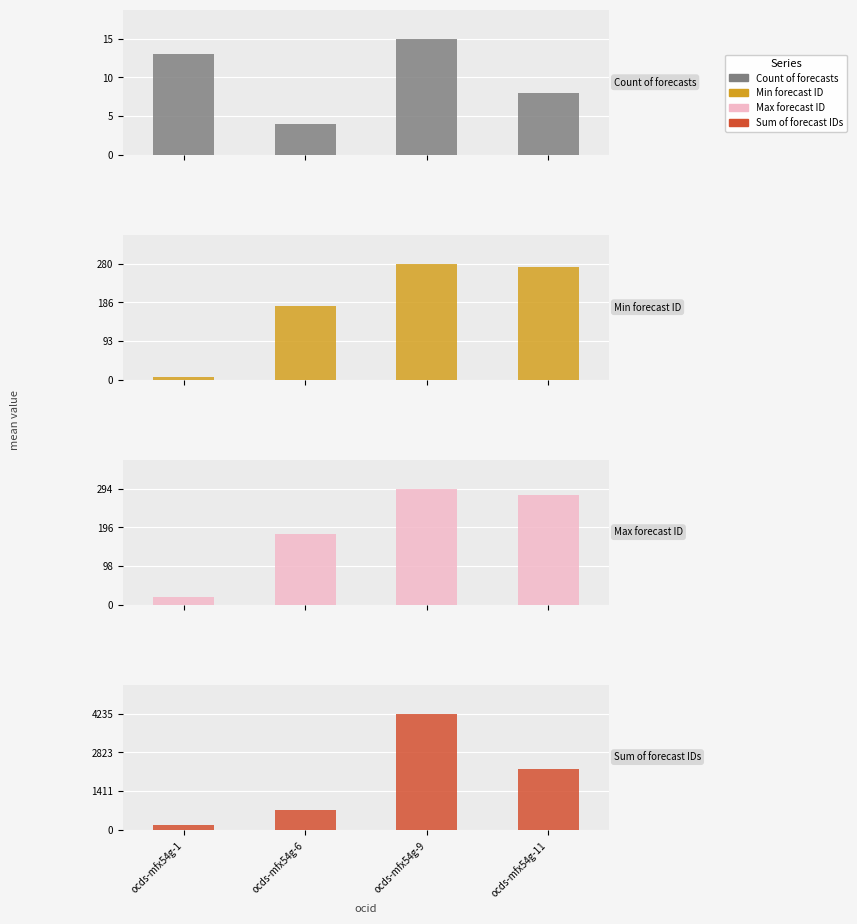

Where does the Max forecast ID series first go above 279?

ocds-mfx54g-9